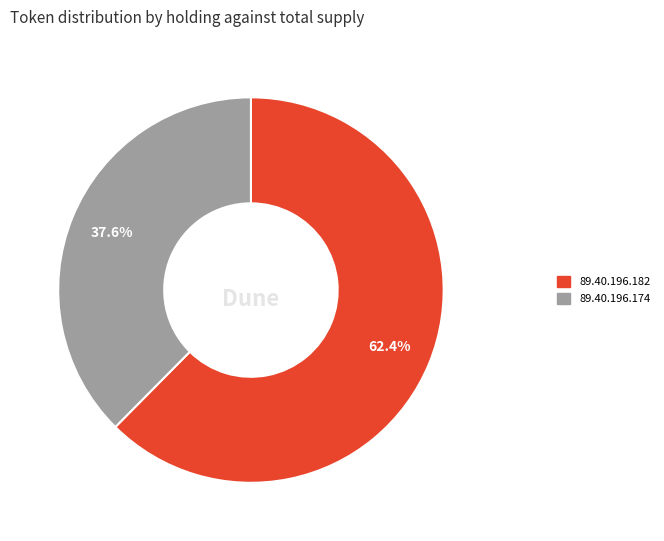

What is the majority slice?

89.40.196.182